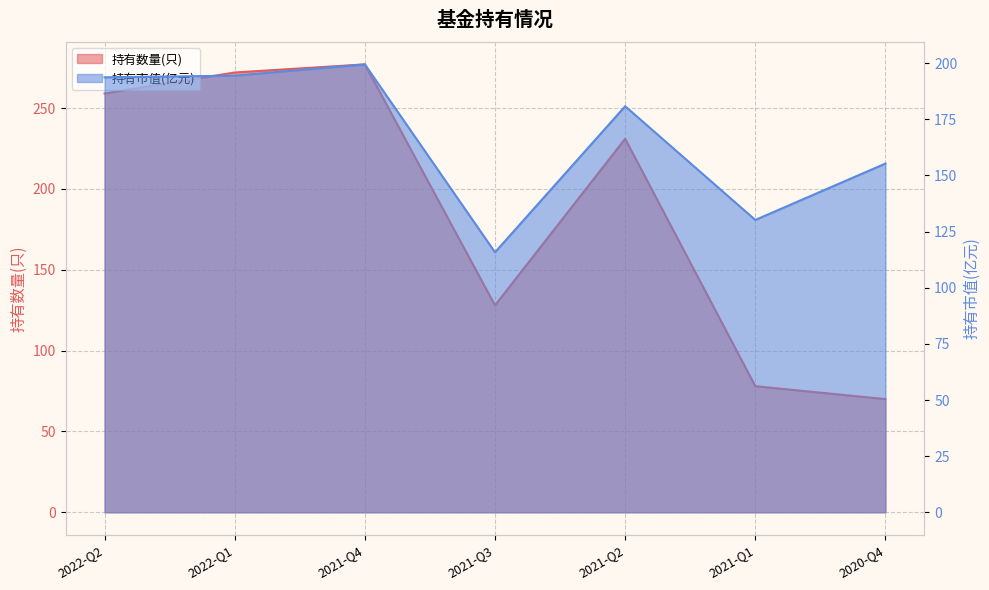

List the series in order of their overall mean, highest first.

持有数量(只), 持有市值(亿元)